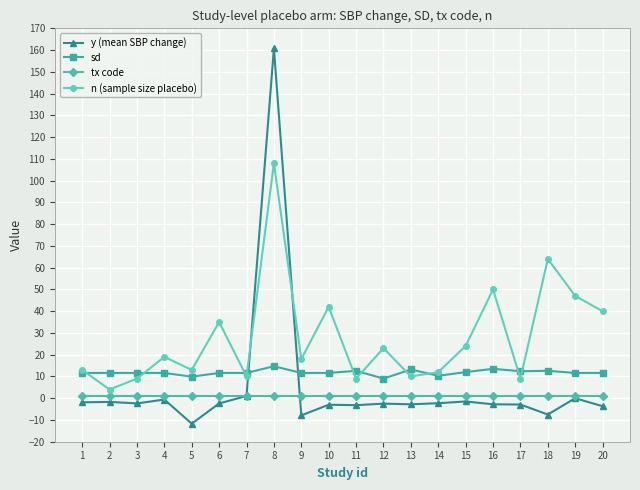

True or false: n (sample size placebo) has more than 0 interior local peaks.

True